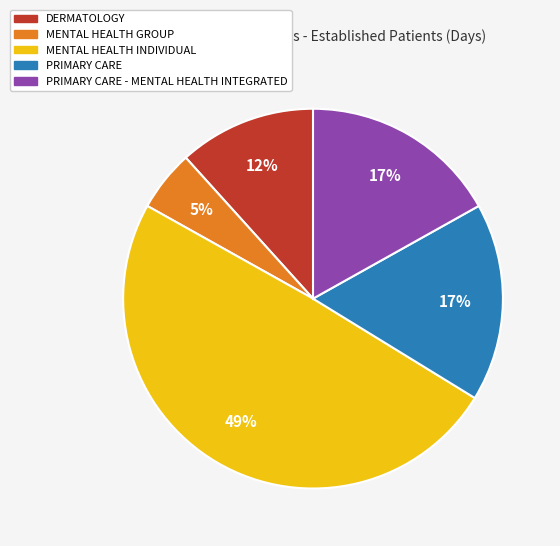

Do DERMATOLOGY and MENTAL HEALTH INDIVIDUAL together represent more than half of the pie?

Yes